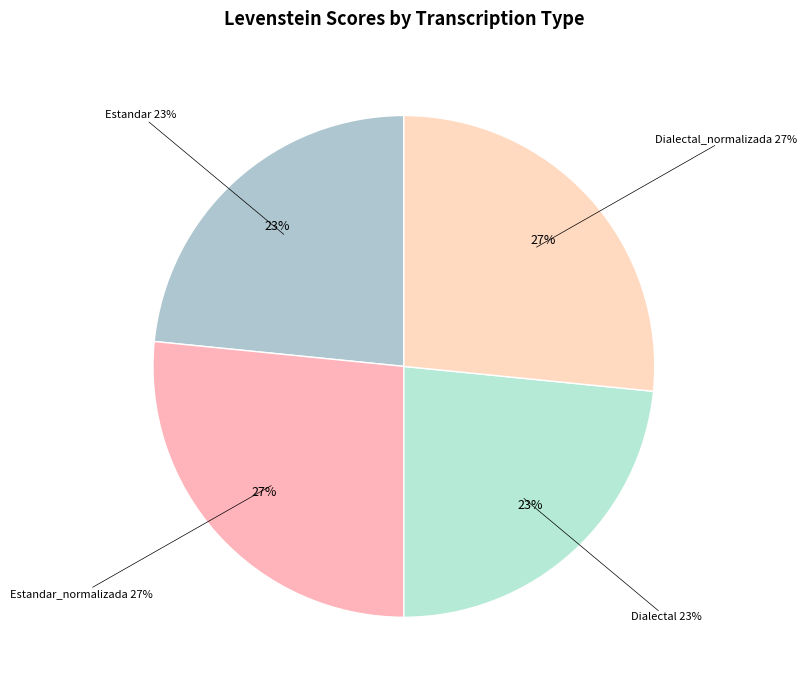

Is it true that Dialectal is 23% of the pie?

True